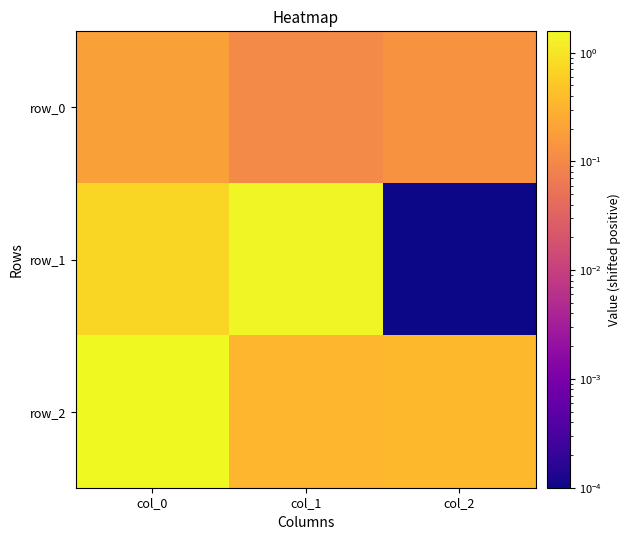

At which category does the chart reach its minimum across all series?

col_2